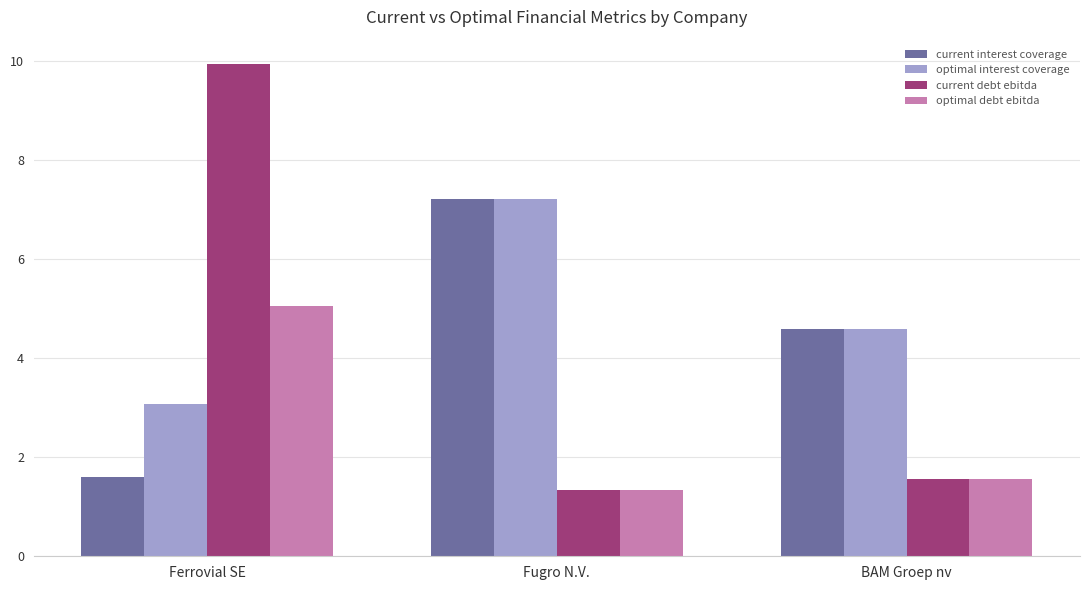

Are the bars grouped side by side (vs. stacked)?

Yes